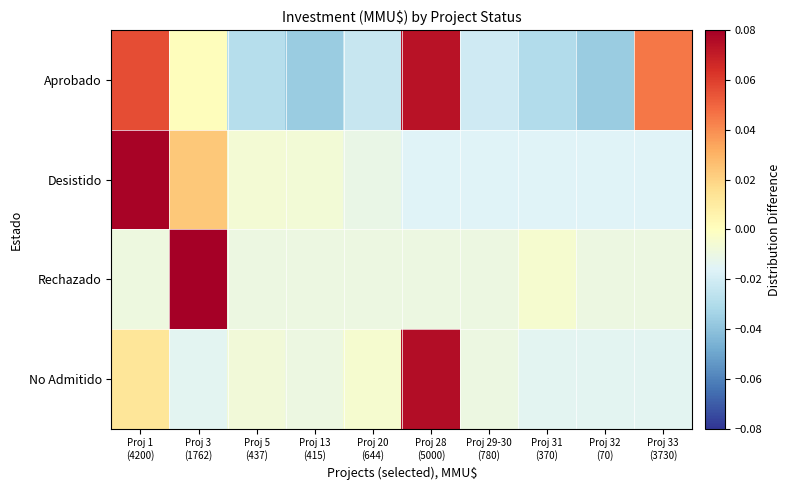

Reading left to right, extract all data points from this chart.

Aprobado: Proj 1
(4200)=0.1	Proj 3
(1762)=0.0	Proj 5
(437)=-0.0	Proj 13
(415)=-0.0	Proj 20
(644)=-0.0	Proj 28
(5000)=0.1	Proj 29-30
(780)=-0.0	Proj 31
(370)=-0.0	Proj 32
(70)=-0.0	Proj 33
(3730)=0.0
Desistido: Proj 1
(4200)=0.1	Proj 3
(1762)=0.0	Proj 5
(437)=-0.0	Proj 13
(415)=-0.0	Proj 20
(644)=-0.0	Proj 28
(5000)=-0.0	Proj 29-30
(780)=-0.0	Proj 31
(370)=-0.0	Proj 32
(70)=-0.0	Proj 33
(3730)=-0.0
Rechazado: Proj 1
(4200)=-0.0	Proj 3
(1762)=0.1	Proj 5
(437)=-0.0	Proj 13
(415)=-0.0	Proj 20
(644)=-0.0	Proj 28
(5000)=-0.0	Proj 29-30
(780)=-0.0	Proj 31
(370)=-0.0	Proj 32
(70)=-0.0	Proj 33
(3730)=-0.0
No Admitido: Proj 1
(4200)=0.0	Proj 3
(1762)=-0.0	Proj 5
(437)=-0.0	Proj 13
(415)=-0.0	Proj 20
(644)=-0.0	Proj 28
(5000)=0.1	Proj 29-30
(780)=-0.0	Proj 31
(370)=-0.0	Proj 32
(70)=-0.0	Proj 33
(3730)=-0.0